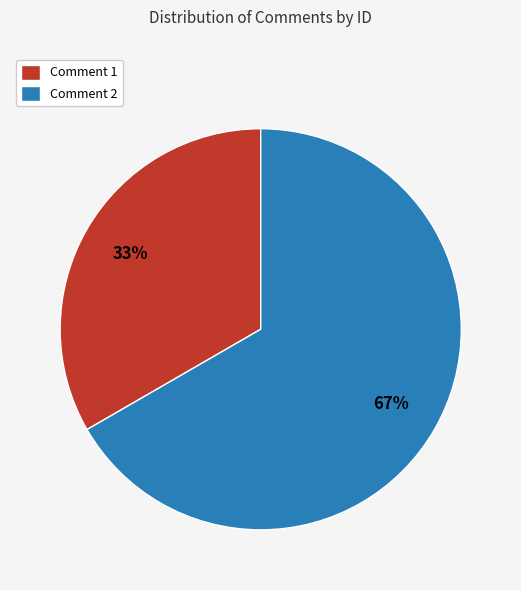

Rank the categories by value from highest to lowest.

Comment 2, Comment 1